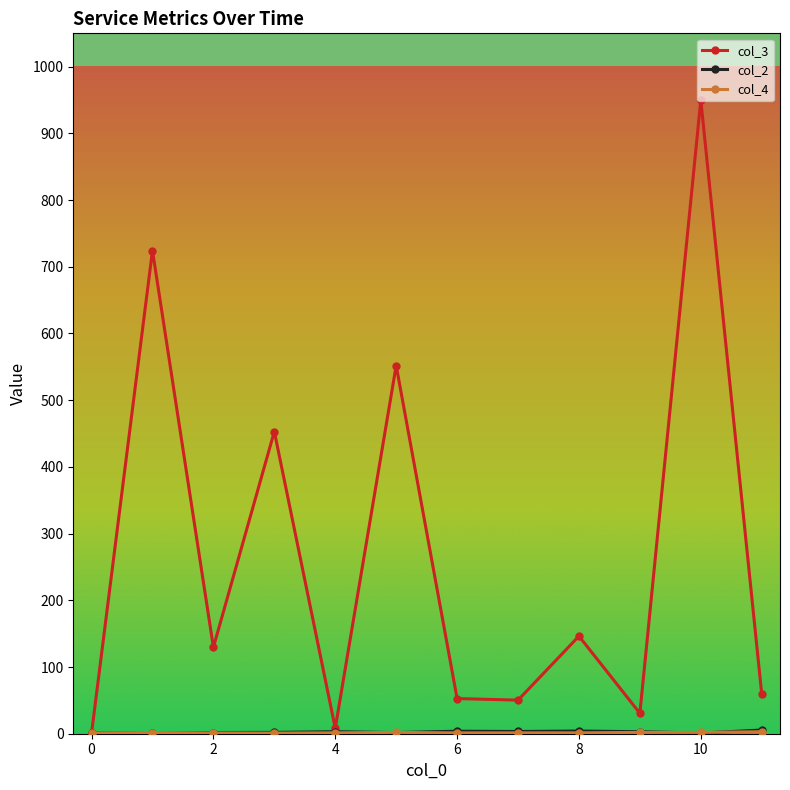

What is the value of the col_3 point at the 9th from the left?

146.3